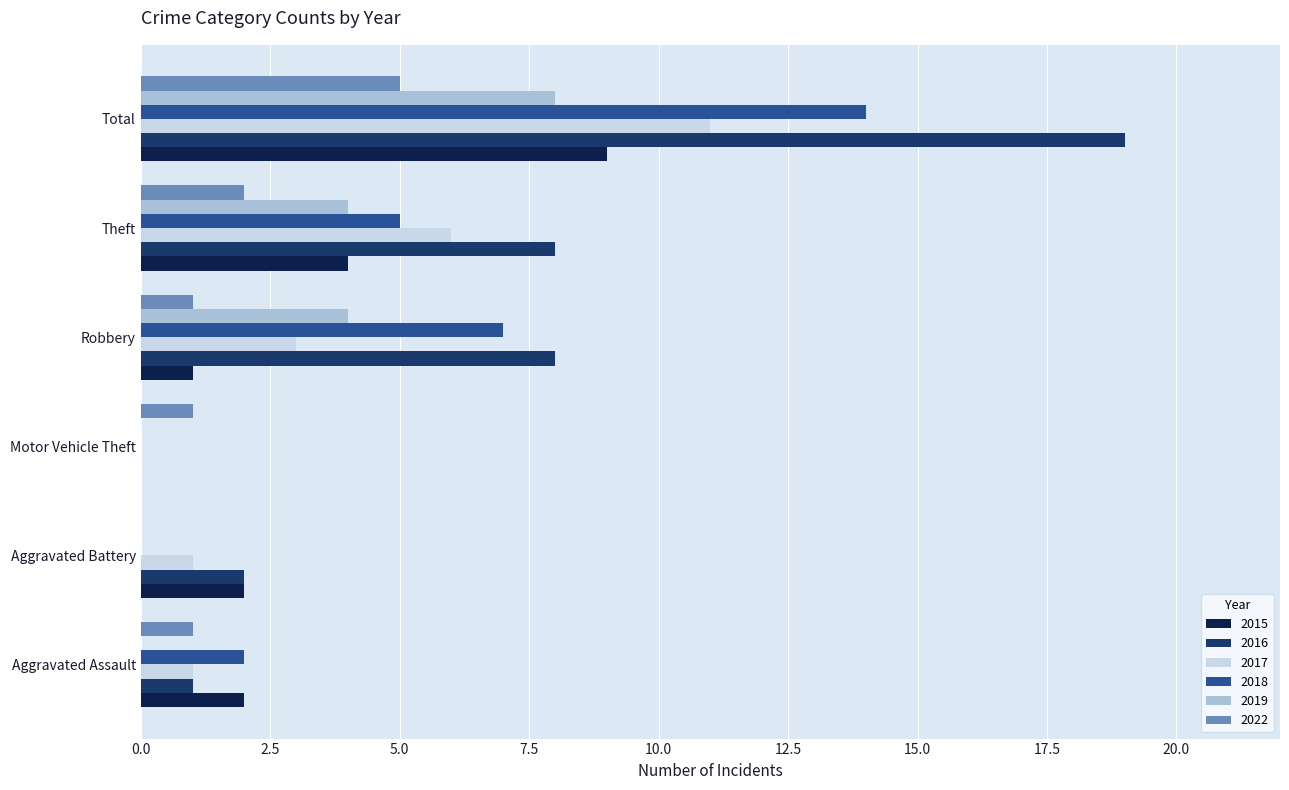

True or false: 2018 has a value of 6 at Motor Vehicle Theft.

False